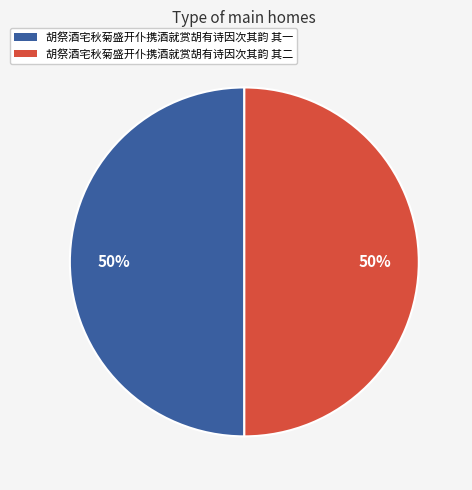

To the nearest percent, what percentage of the pie is 胡祭酒宅秋菊盛开仆携酒就赏胡有诗因次其韵 其一?

50%